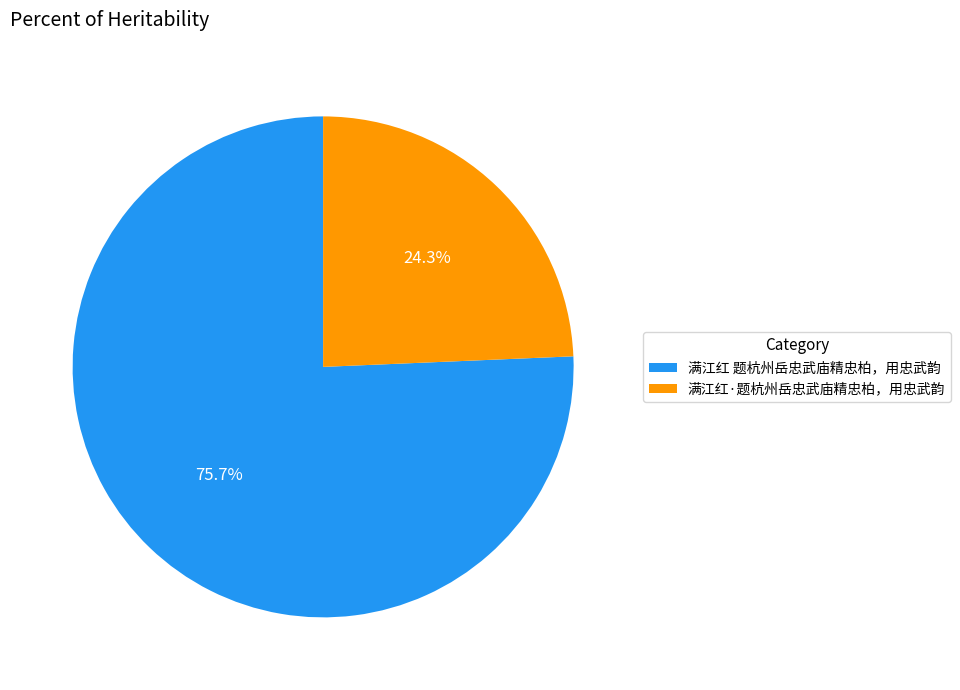

Between 满江红 题杭州岳忠武庙精忠柏，用忠武韵 and 满江红·题杭州岳忠武庙精忠柏，用忠武韵, which is larger?

满江红 题杭州岳忠武庙精忠柏，用忠武韵